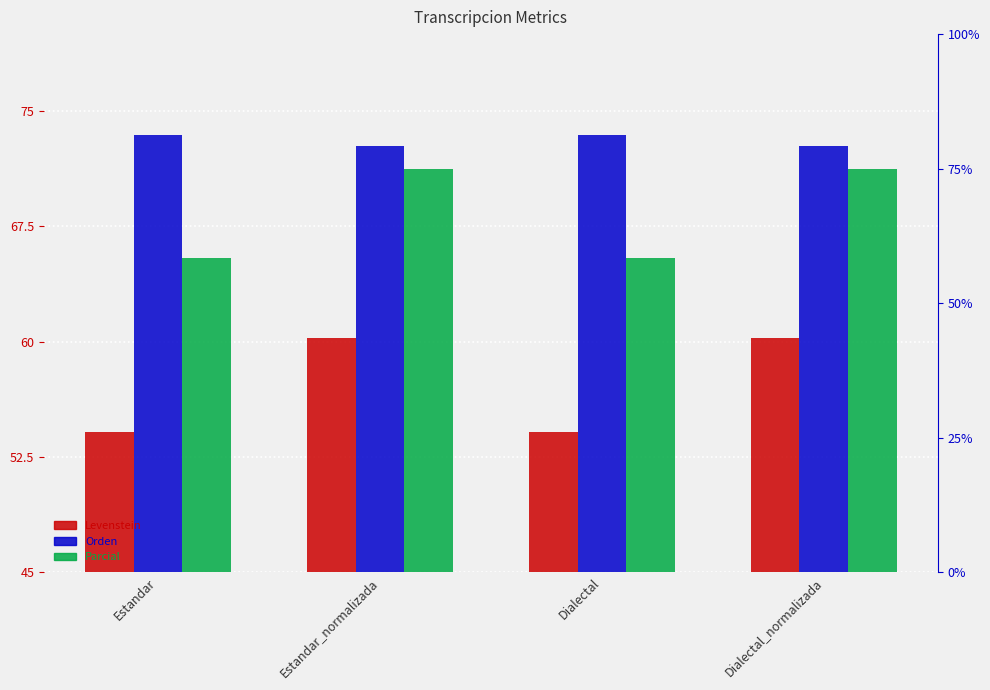

Is the value of Levenstein at Dialectal_normalizada greater than the value of Parcial at Dialectal_normalizada?

No